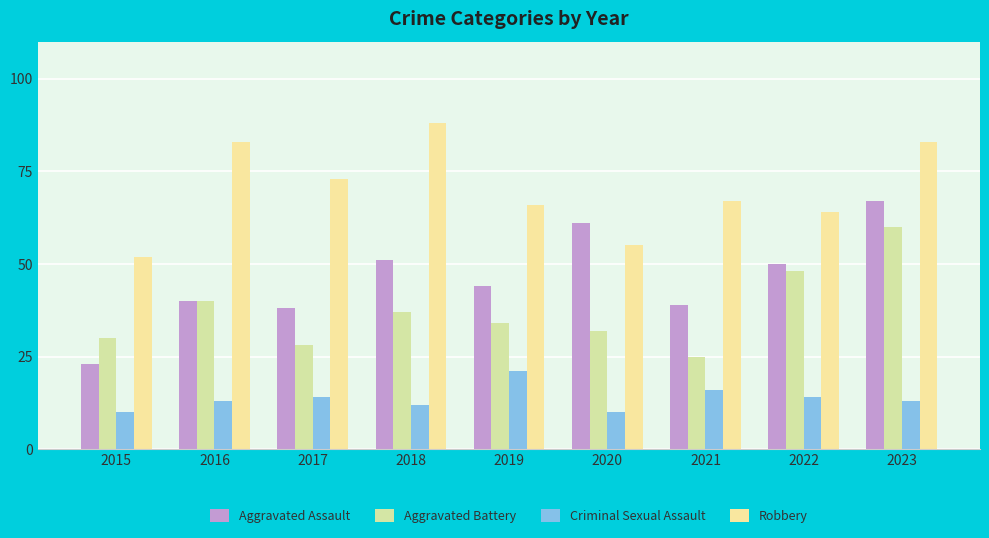

Is it true that Criminal Sexual Assault equals 17 at 2016?

False